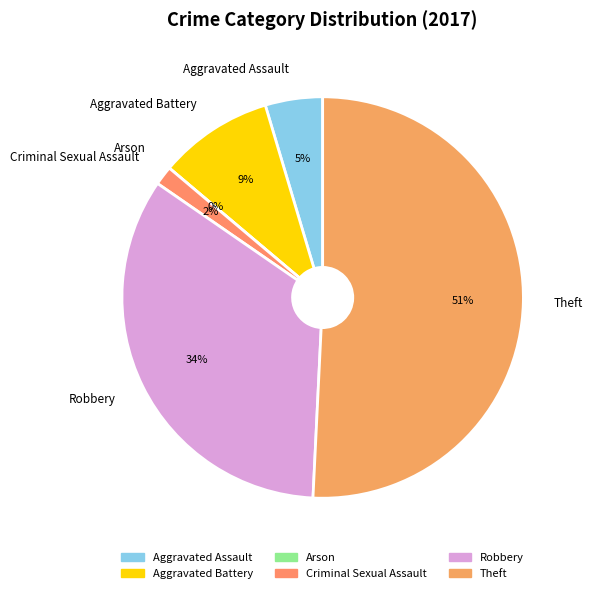

Do Aggravated Battery and Theft together represent more than half of the pie?

Yes